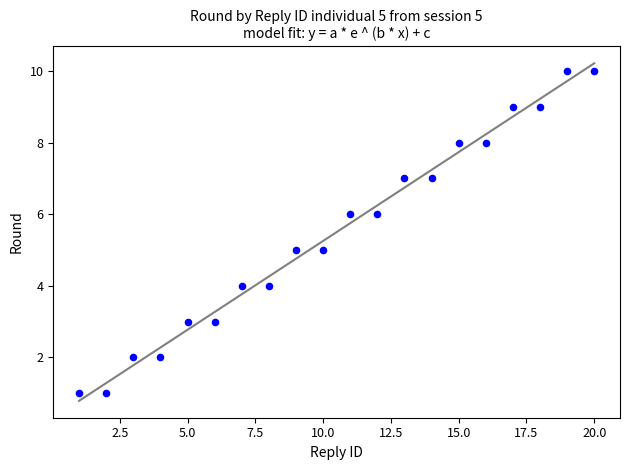

What is the range of X values (max minus min)?

19